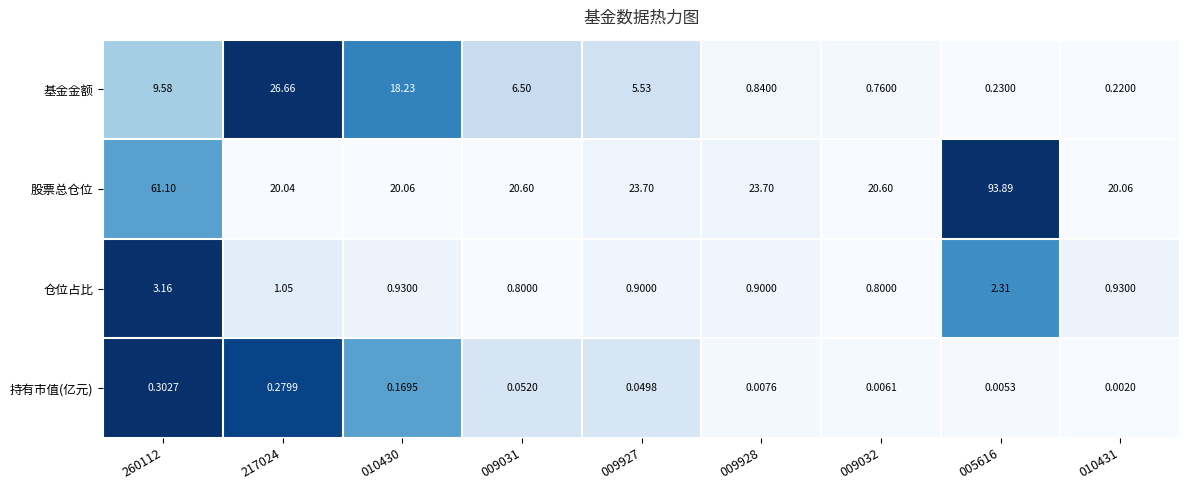

Rank the series at 009927 from highest to lowest value.

股票总仓位, 基金金额, 仓位占比, 持有市值(亿元)